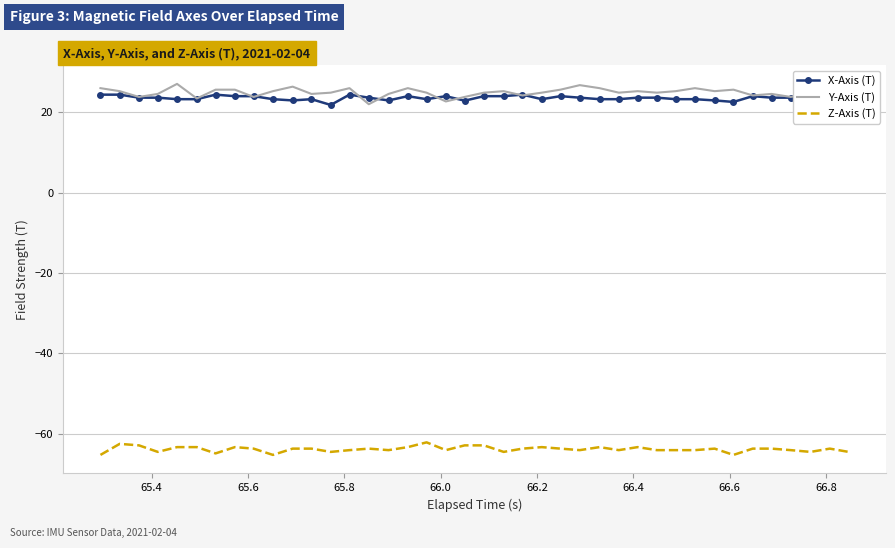

True or false: X-Axis (T) and Z-Axis (T) intersect in this chart.

False